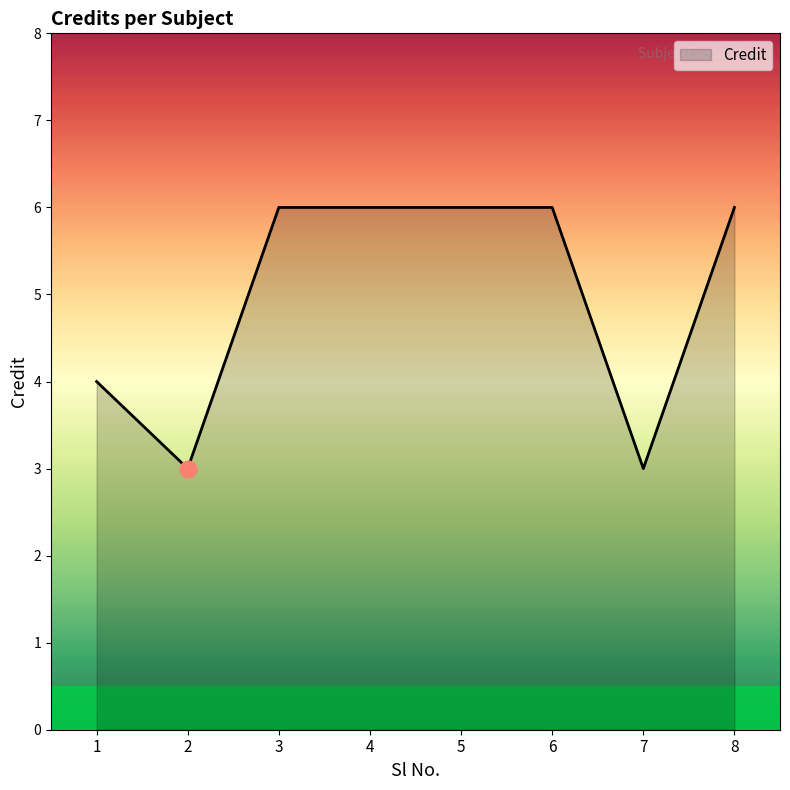

Where is the first local minimum?

2